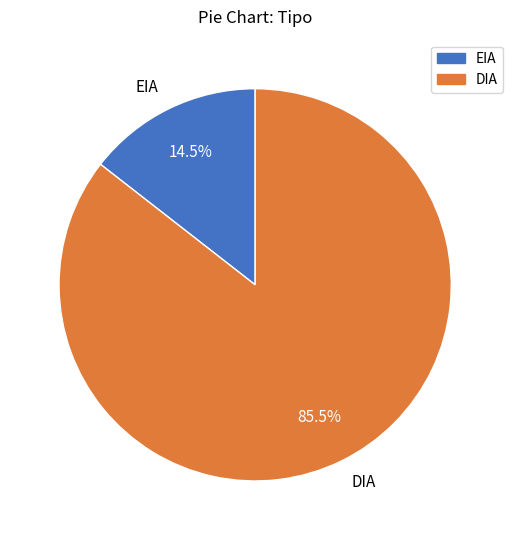

Does EIA account for over 50% of the chart?

No